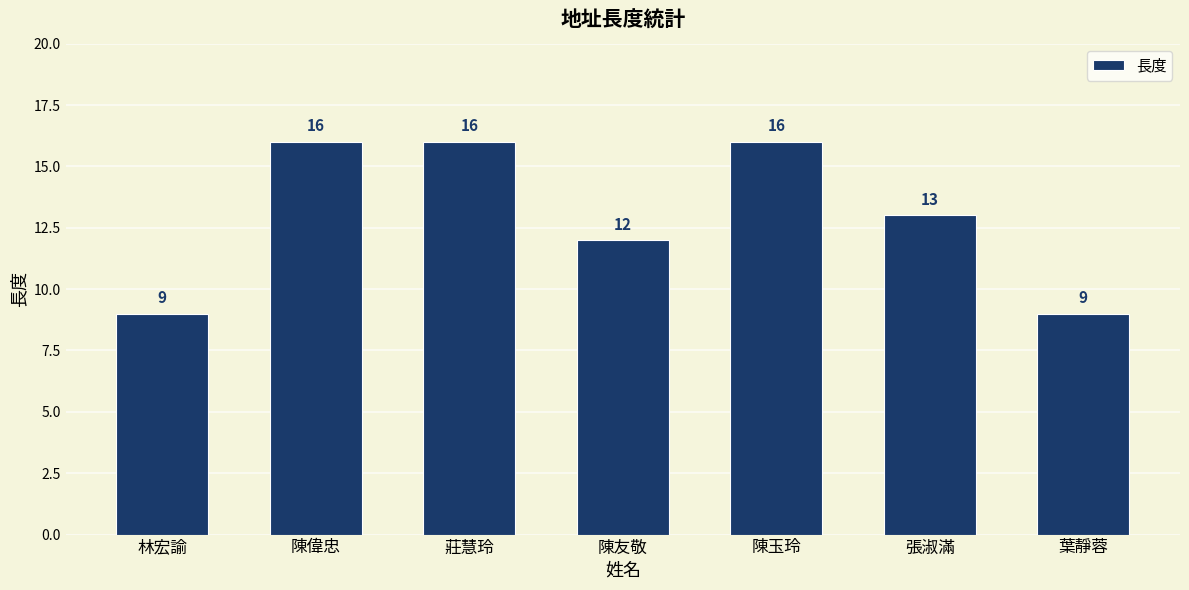

What is the difference between the values at 葉靜蓉 and 莊慧玲?

7